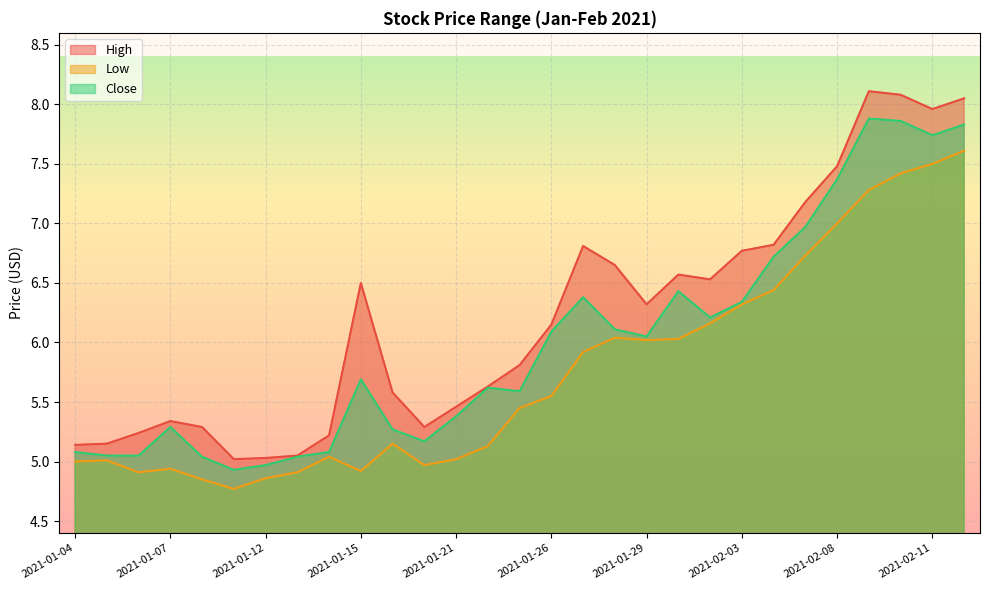

Which label corresponds to the smallest value in the chart?

2021-01-11